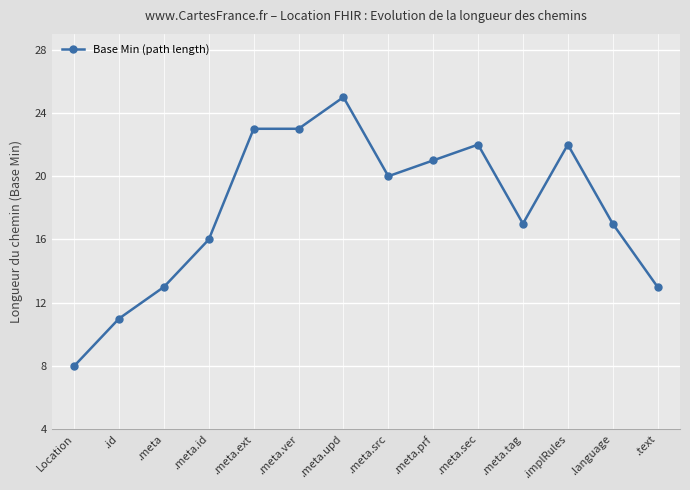

What position from the left is .meta.sec?

10